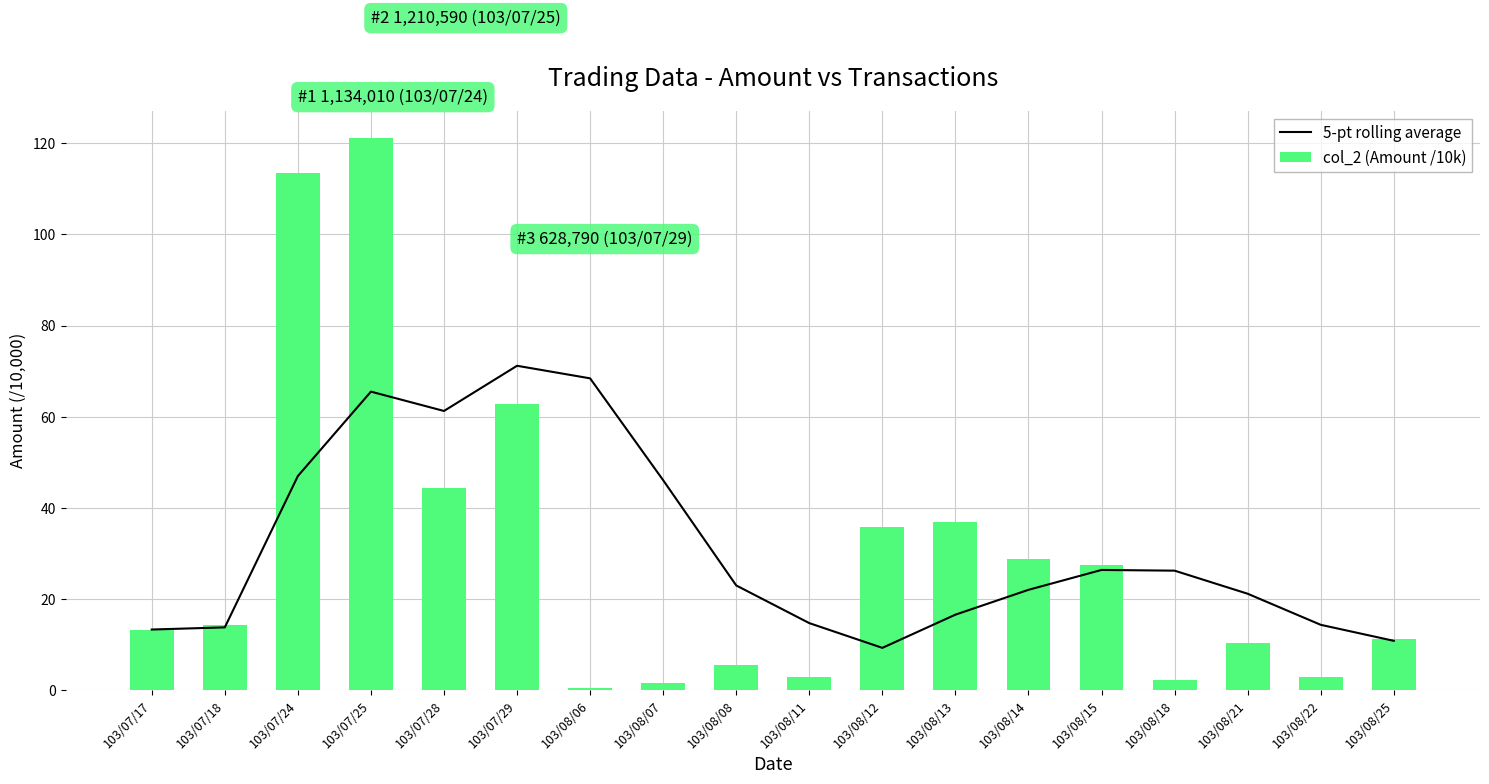

The value of 5-pt rolling average at 103/08/13 is 16.5. True or false?

True